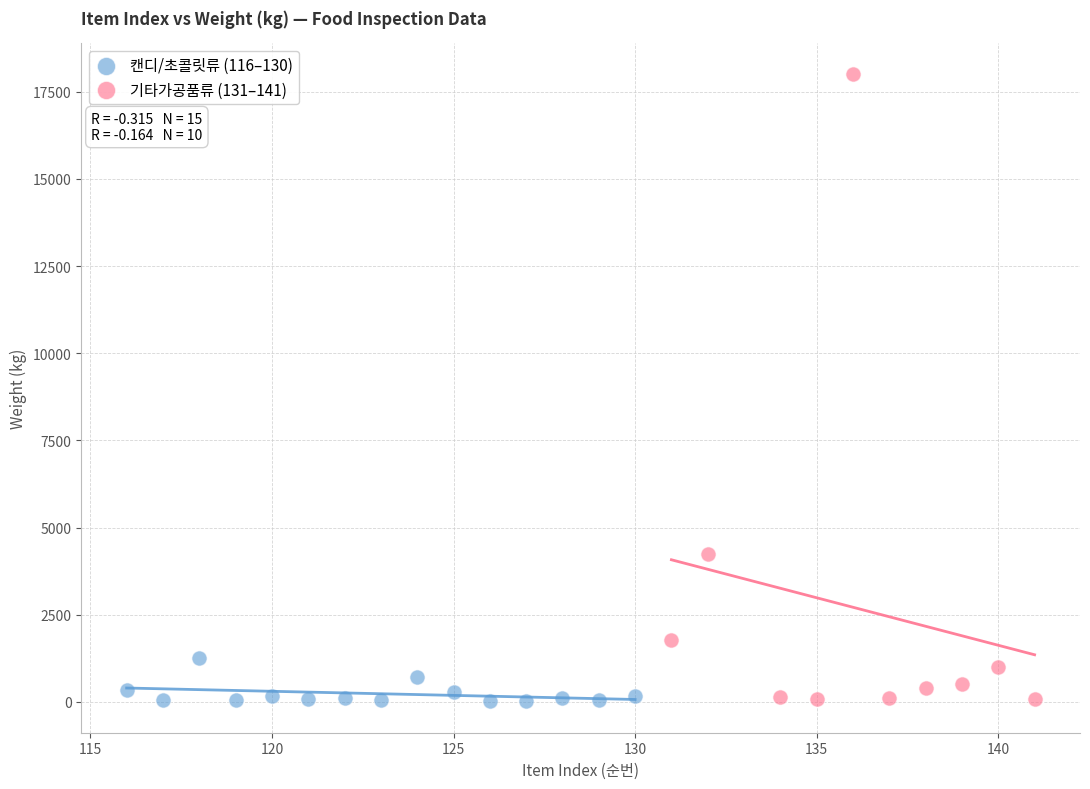

Which series reaches the maximum Y coordinate?

기타가공품류 (131–141)